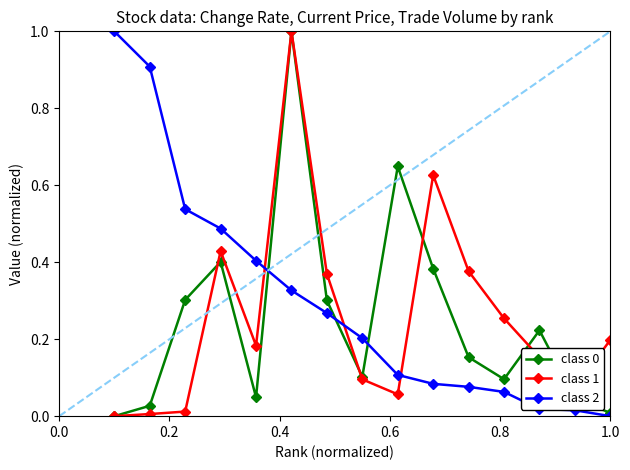

Is this an area chart (filled region under the line)?

No